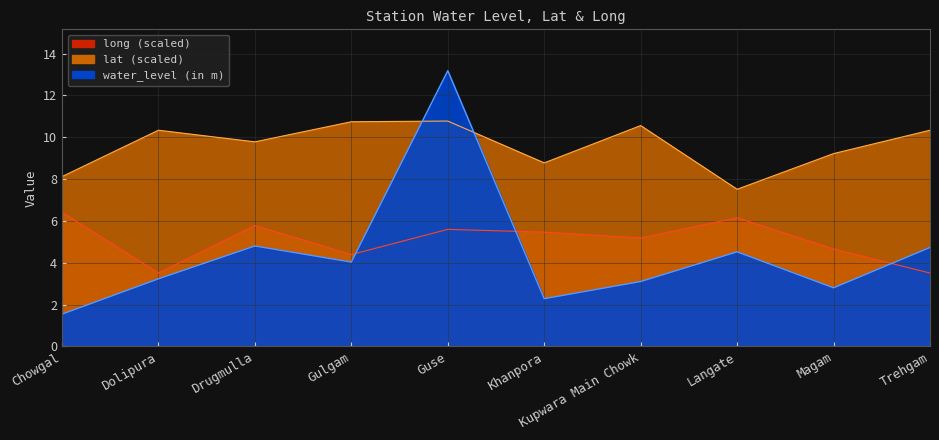

What is the approximate value of long at Langate?

6.2